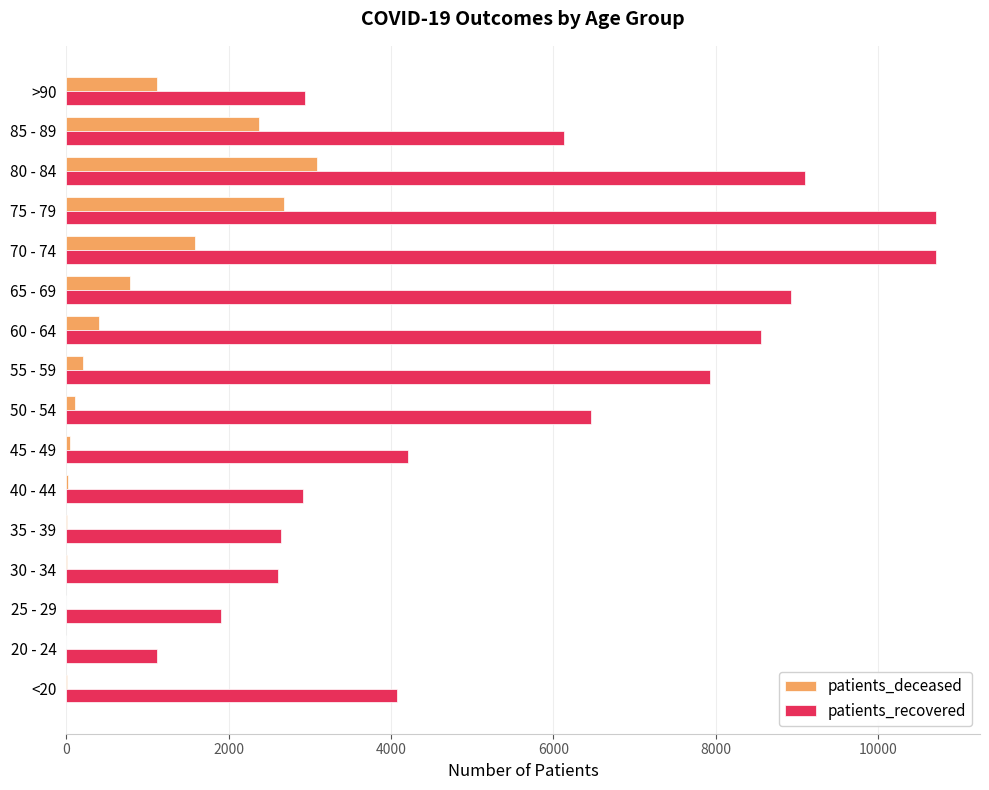

What is the maximum value shown in the chart?

10716